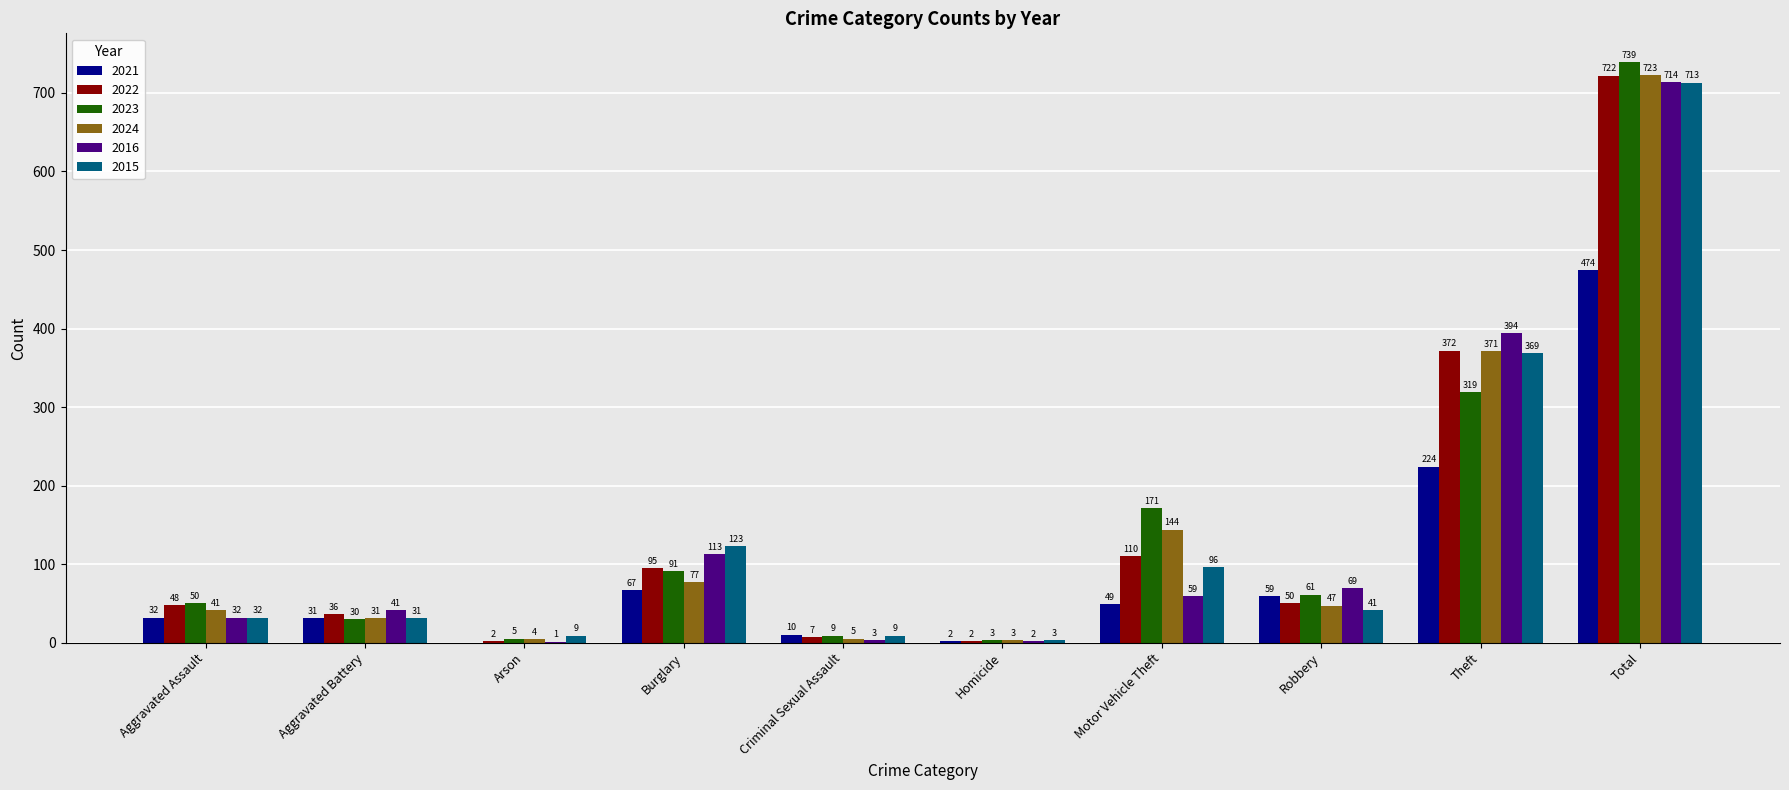

How many series are shown in this chart?

6